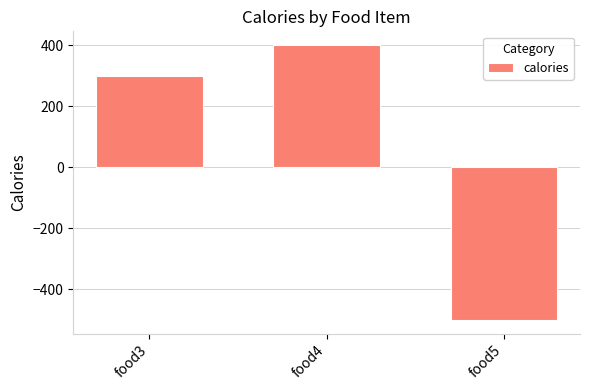

At which label is the value closest to -50?

food3